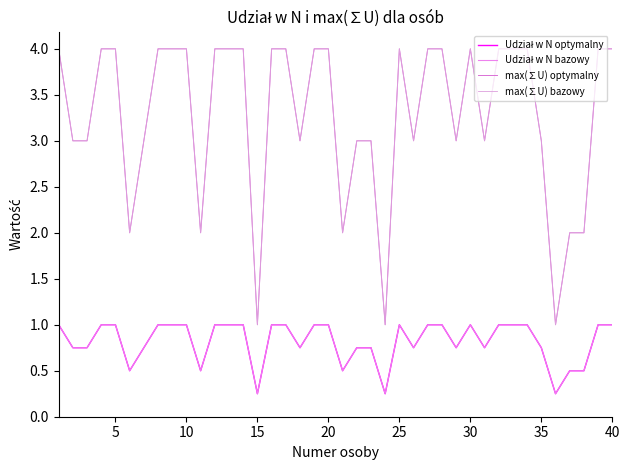

True or false: Udział w N bazowy and Udział w N optymalny cross at least once.

False